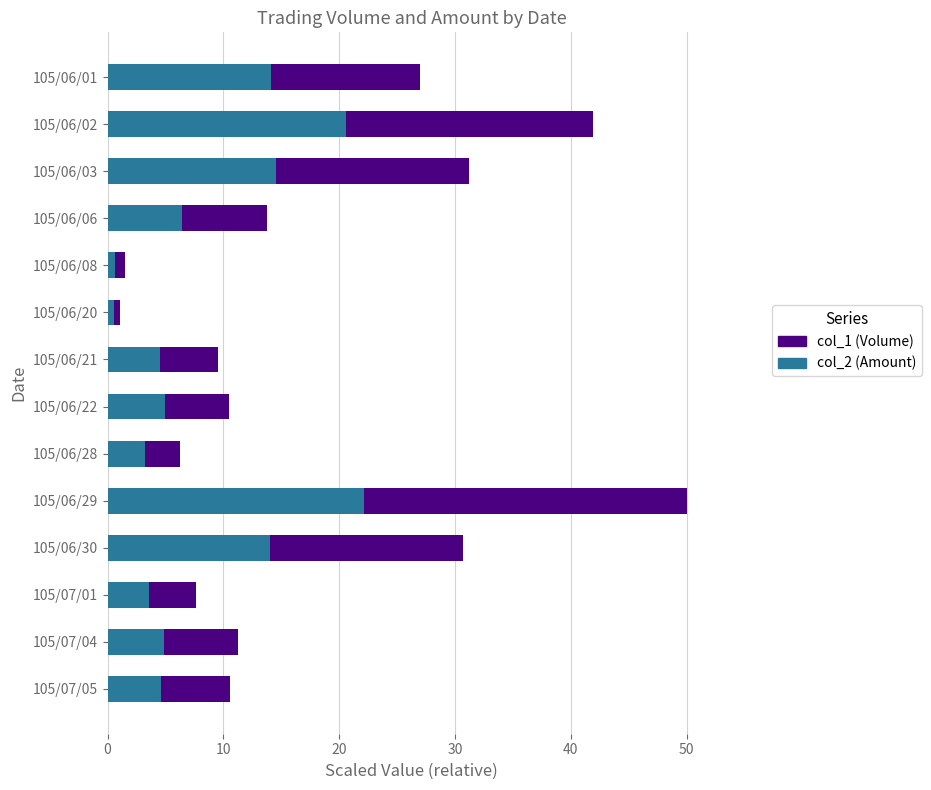

How many groups of bars are there?

14